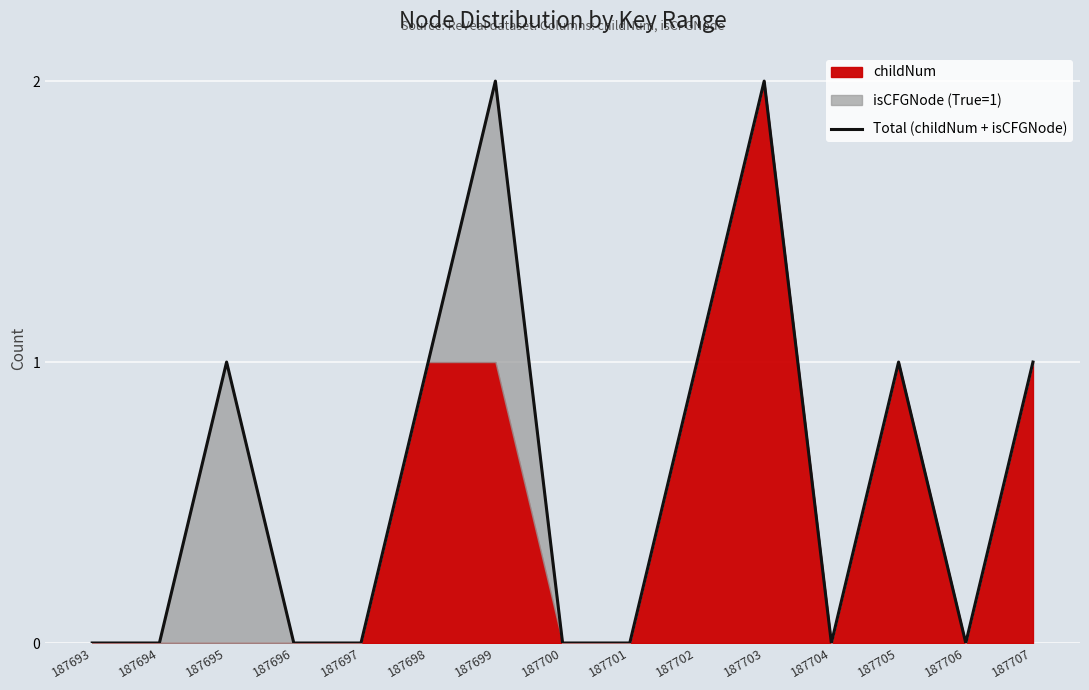

What is the average value?

1